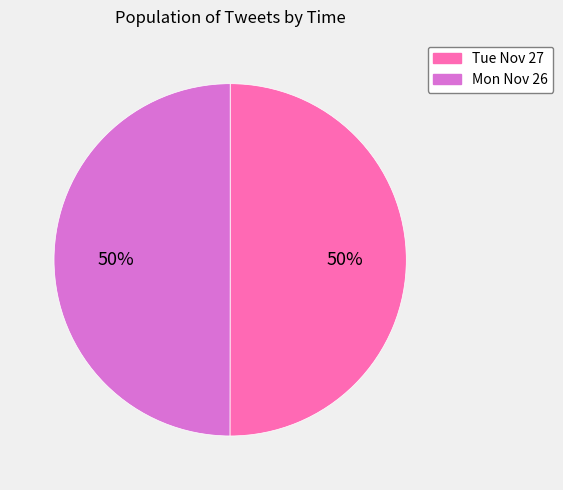

To the nearest percent, what is the average slice percentage?

50%